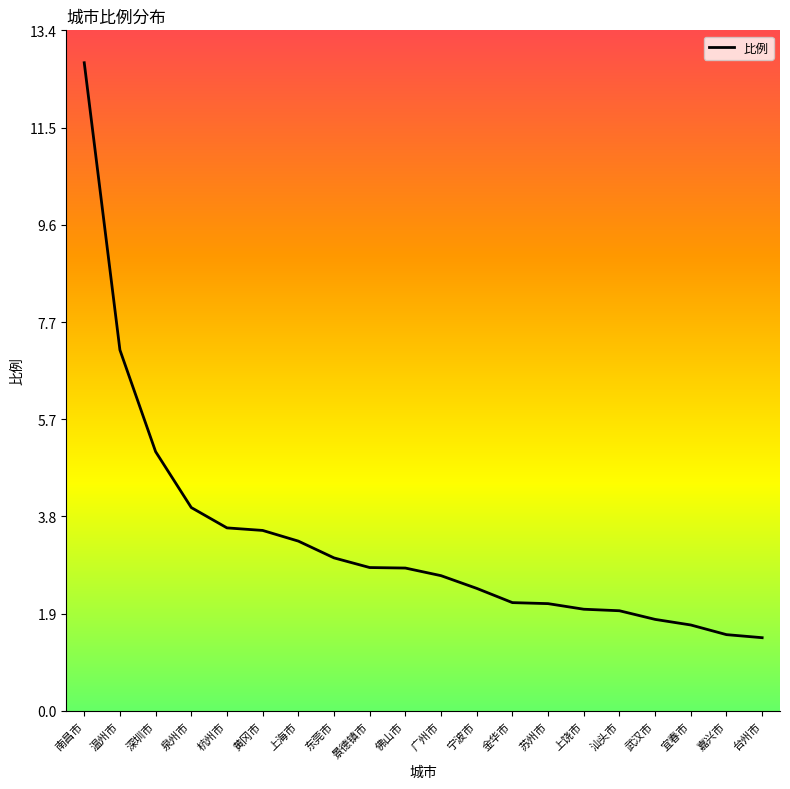

What is the difference between the maximum and minimum values?

11.3